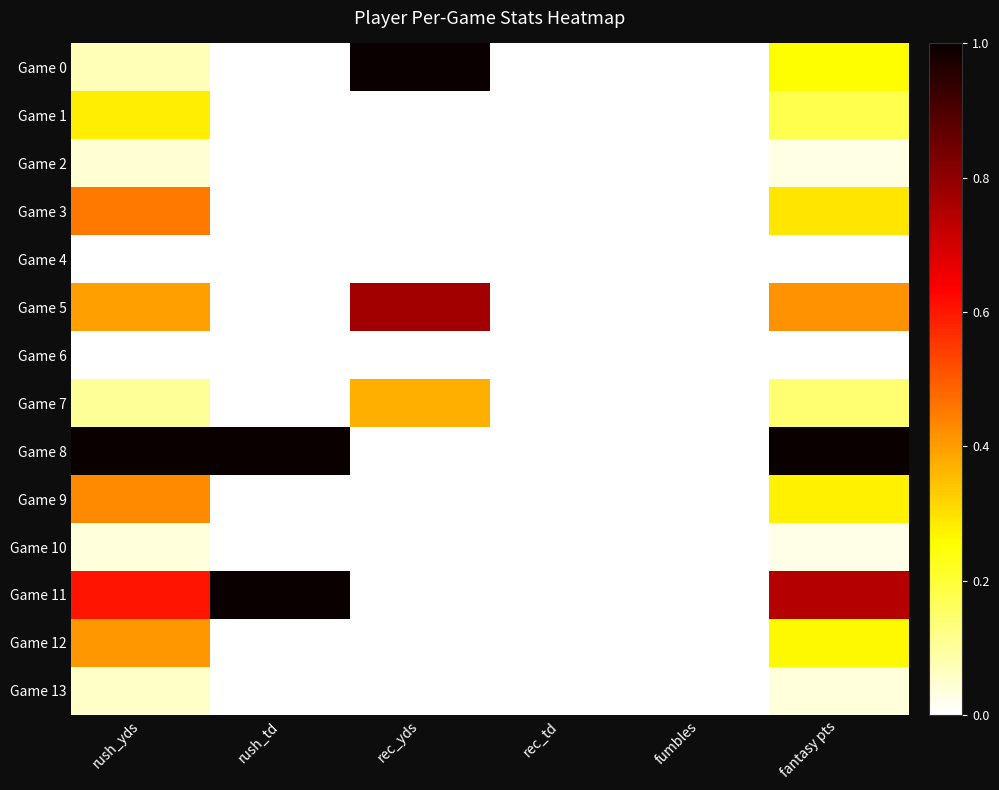

Reading right to left, what are all the values shown in this chart?

Game 0: fantasy pts=0.3	fumbles=0.0	rec_td=0.0	rec_yds=1.0	rush_td=0.0	rush_yds=0.1
Game 1: fantasy pts=0.2	fumbles=0.0	rec_td=0.0	rec_yds=0.0	rush_td=0.0	rush_yds=0.3
Game 2: fantasy pts=0.0	fumbles=0.0	rec_td=0.0	rec_yds=0.0	rush_td=0.0	rush_yds=0.0
Game 3: fantasy pts=0.3	fumbles=0.0	rec_td=0.0	rec_yds=0.0	rush_td=0.0	rush_yds=0.5
Game 4: fantasy pts=0.0	fumbles=0.0	rec_td=0.0	rec_yds=0.0	rush_td=0.0	rush_yds=0.0
Game 5: fantasy pts=0.4	fumbles=0.0	rec_td=0.0	rec_yds=0.8	rush_td=0.0	rush_yds=0.4
Game 6: fantasy pts=0.0	fumbles=0.0	rec_td=0.0	rec_yds=0.0	rush_td=0.0	rush_yds=0.0
Game 7: fantasy pts=0.1	fumbles=0.0	rec_td=0.0	rec_yds=0.4	rush_td=0.0	rush_yds=0.1
Game 8: fantasy pts=1.0	fumbles=0.0	rec_td=0.0	rec_yds=0.0	rush_td=1.0	rush_yds=1.0
Game 9: fantasy pts=0.3	fumbles=0.0	rec_td=0.0	rec_yds=0.0	rush_td=0.0	rush_yds=0.4
Game 10: fantasy pts=0.0	fumbles=0.0	rec_td=0.0	rec_yds=0.0	rush_td=0.0	rush_yds=0.0
Game 11: fantasy pts=0.7	fumbles=0.0	rec_td=0.0	rec_yds=0.0	rush_td=1.0	rush_yds=0.6
Game 12: fantasy pts=0.3	fumbles=0.0	rec_td=0.0	rec_yds=0.0	rush_td=0.0	rush_yds=0.4
Game 13: fantasy pts=0.0	fumbles=0.0	rec_td=0.0	rec_yds=0.0	rush_td=0.0	rush_yds=0.1